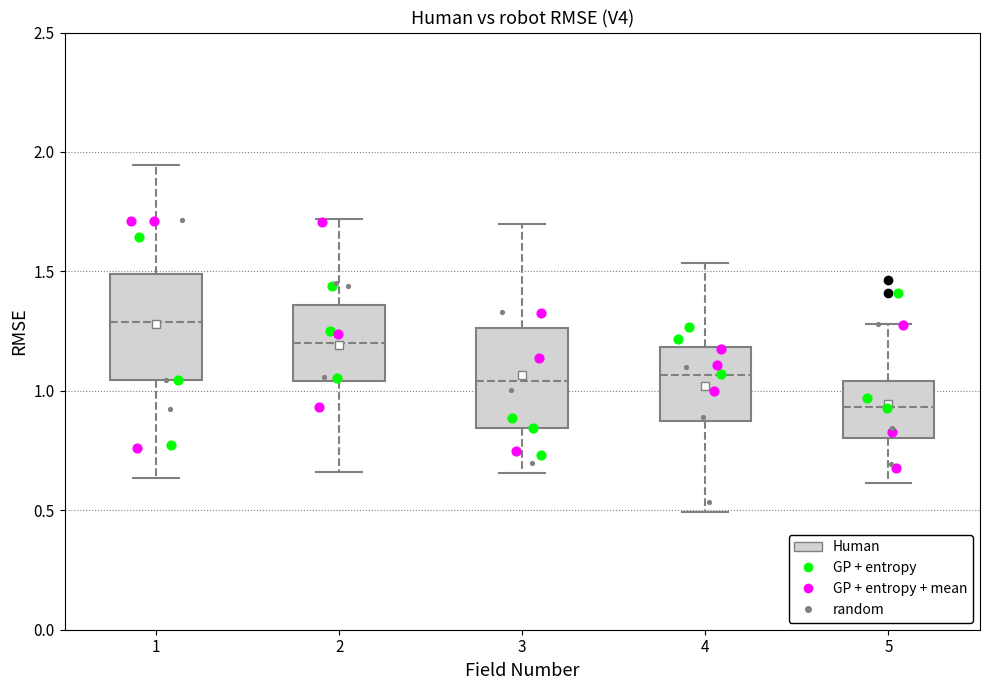

Where does the median line of the box at x = 5 sit on the y-axis? The values are not printed on the chart, so give them approximately, as read against the axis.

0.95